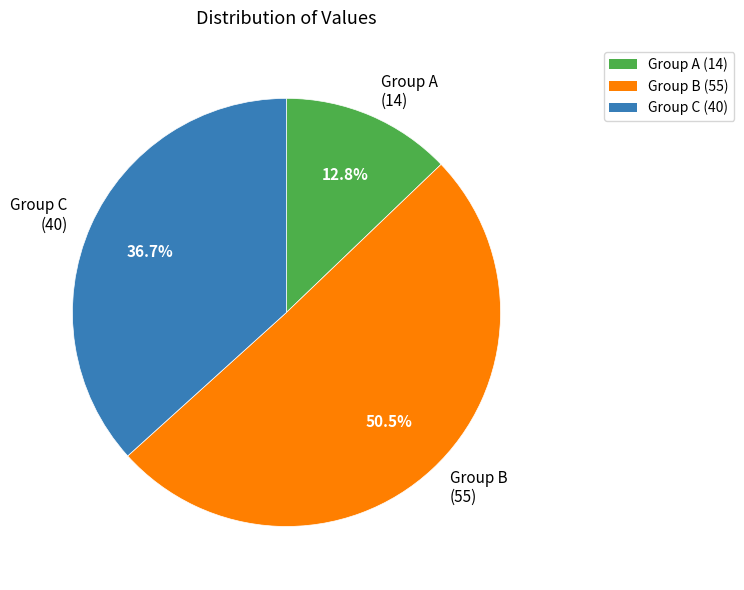

How many slices are in this pie chart?

3